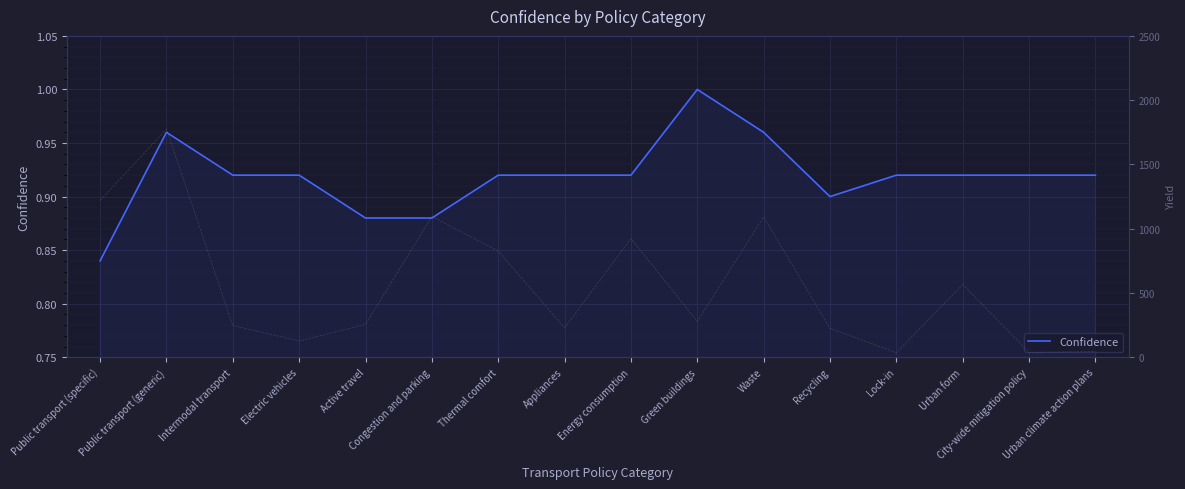

True or false: Confidence and Yield intersect in this chart.

False